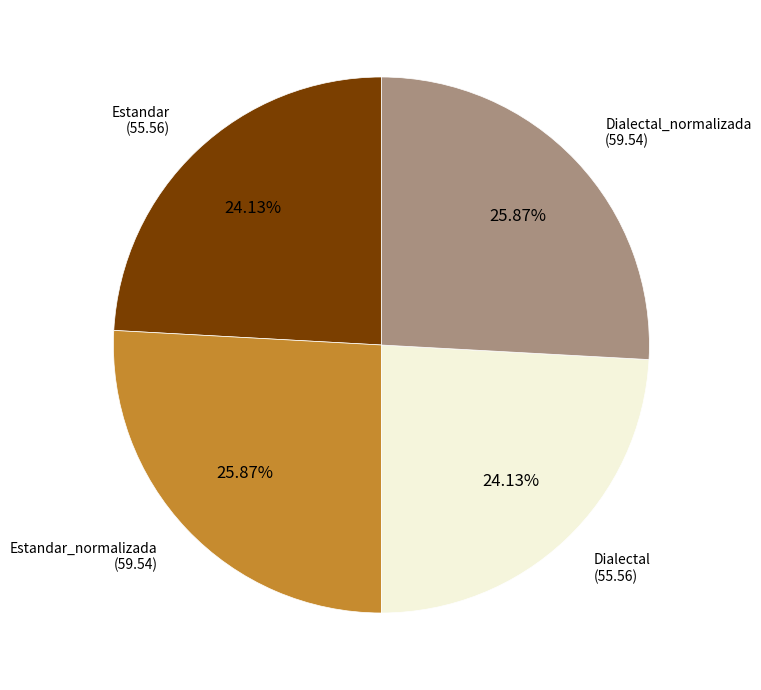

Is there any slice that represents more than half of the pie?

No